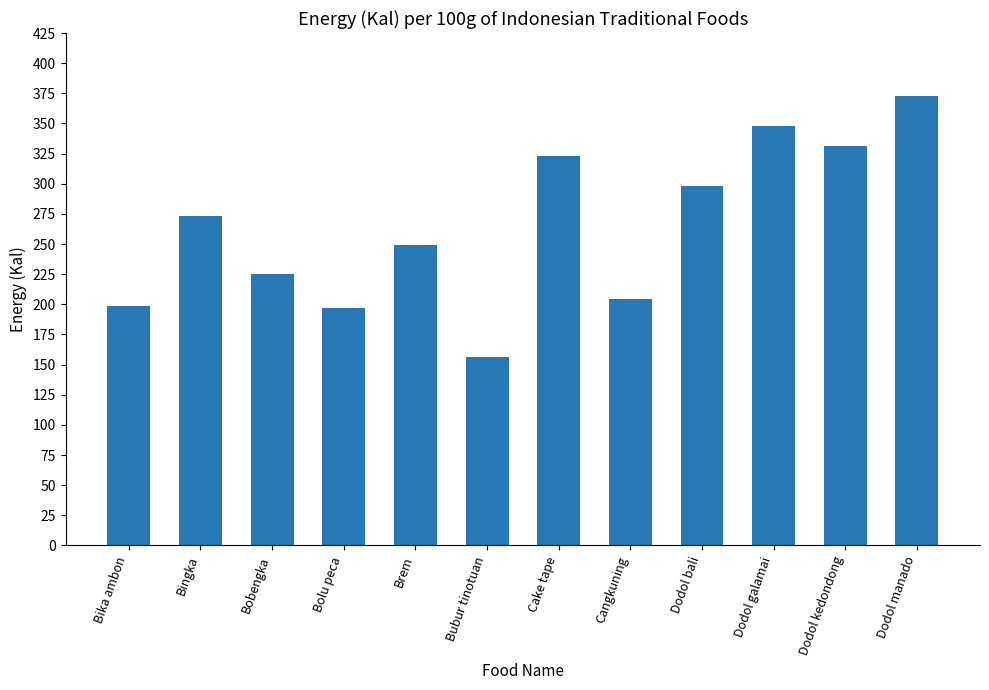

Does the chart contain stacked bars?

No